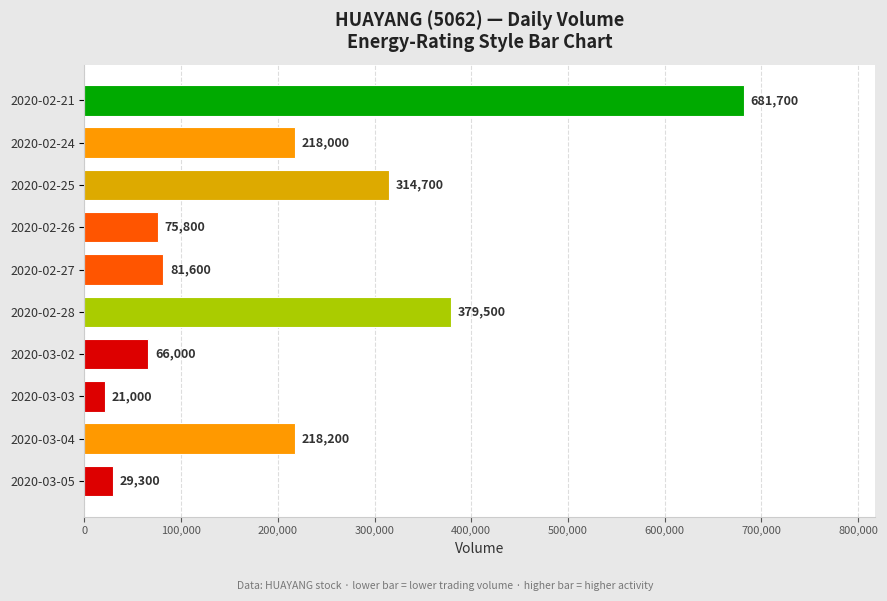

What is the change in value from 2020-02-24 to 2020-03-04?

+200